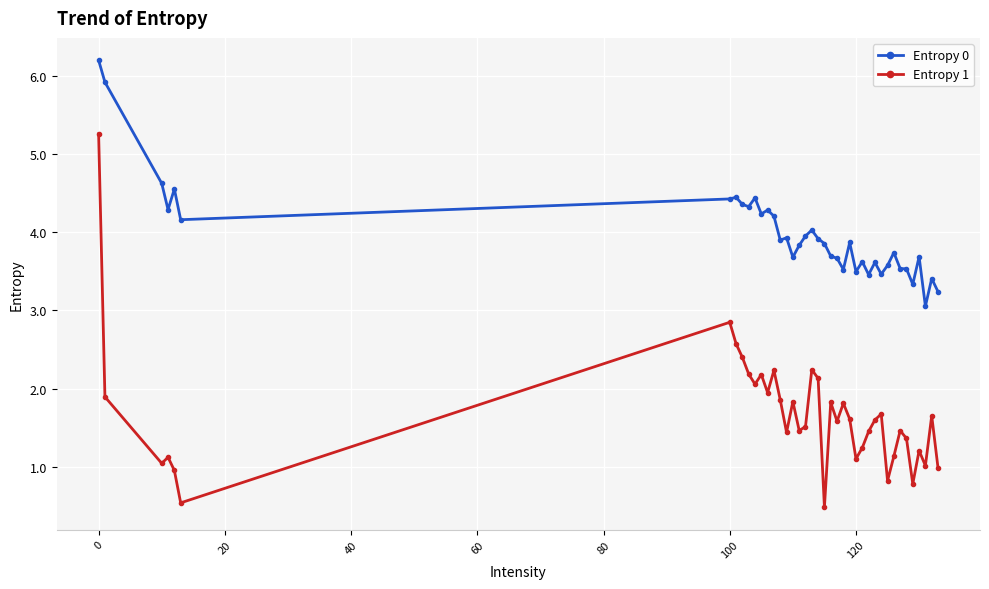

Which series has the largest range (max minus min)?

Entropy 1